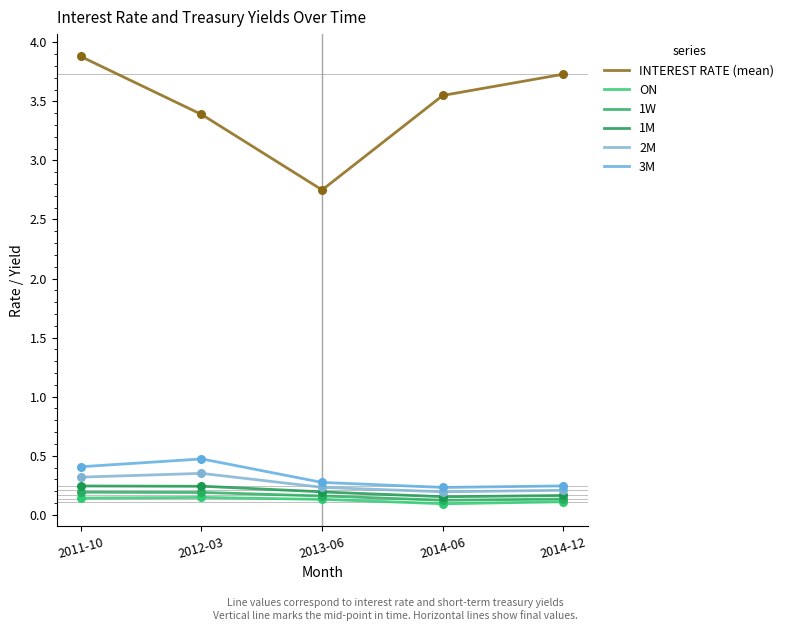

At how many categories does at least one series exceed 2?

5